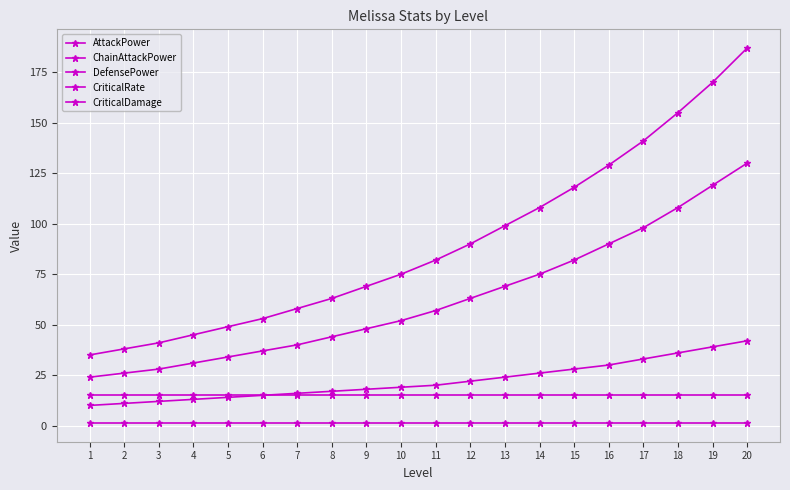

At which category does the chart reach its peak across all series?

20